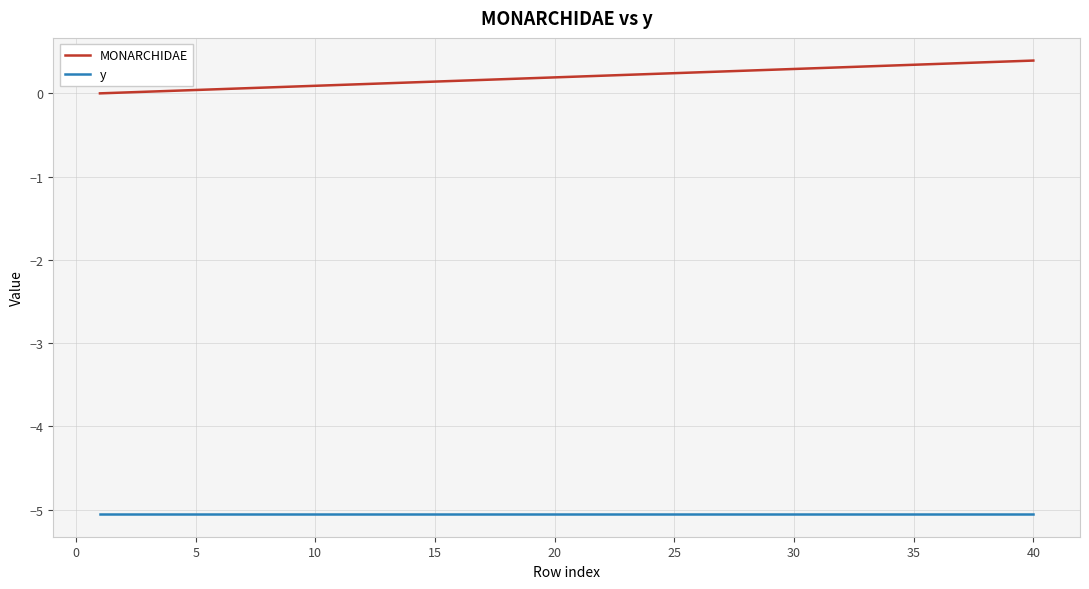

Which series has the largest total across all categories?

MONARCHIDAE